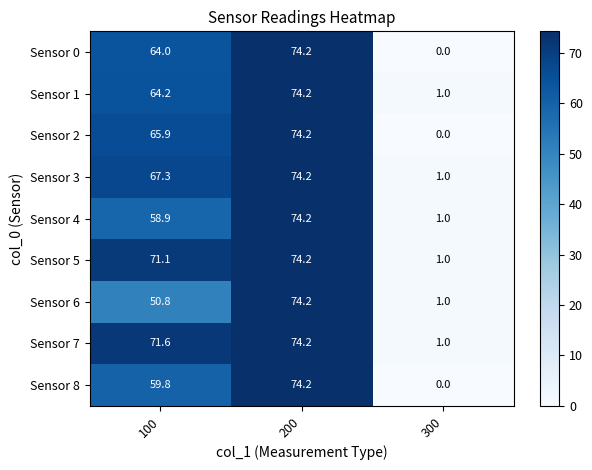

True or false: Sensor 6 has a value of 22.1 at 200.

False